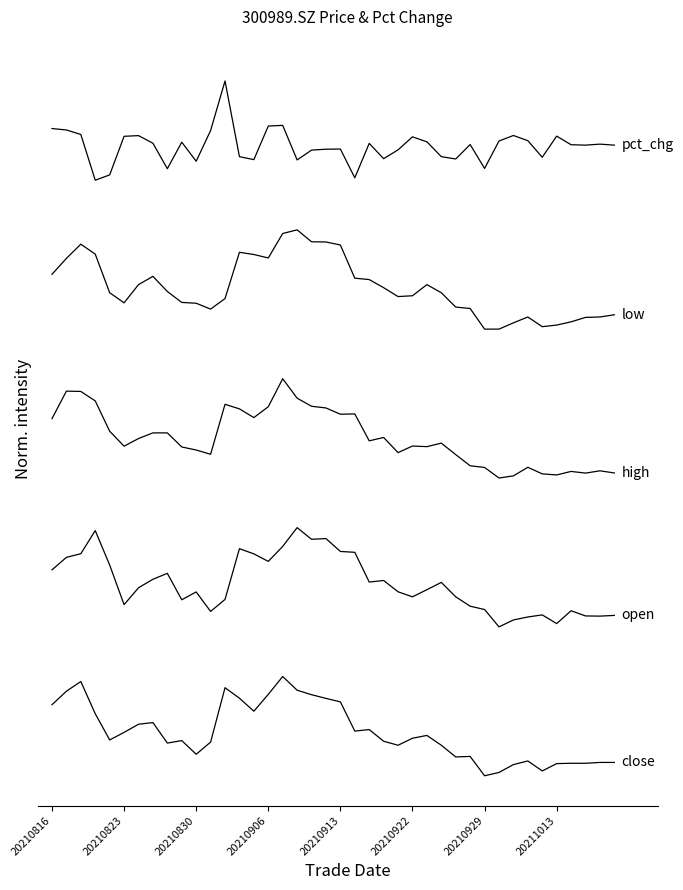

Is this an area chart (filled region under the line)?

No